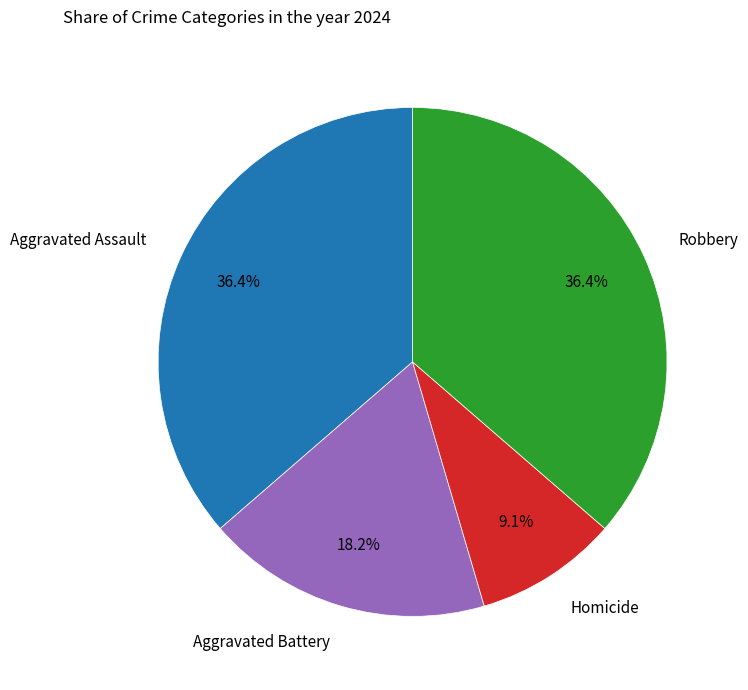

Approximately how many times larger is the value at Aggravated Assault compared to Aggravated Battery?

2.0